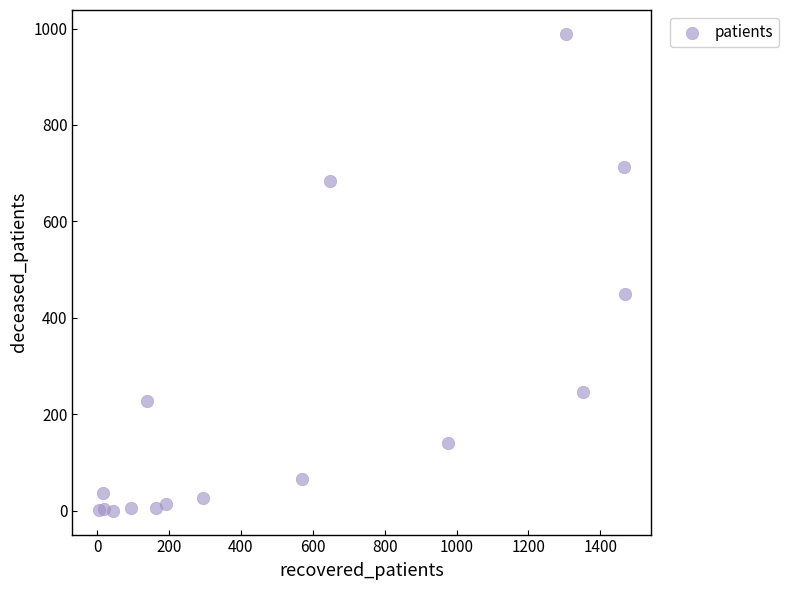

What Y value in the scatter plot is closest to 494?

449